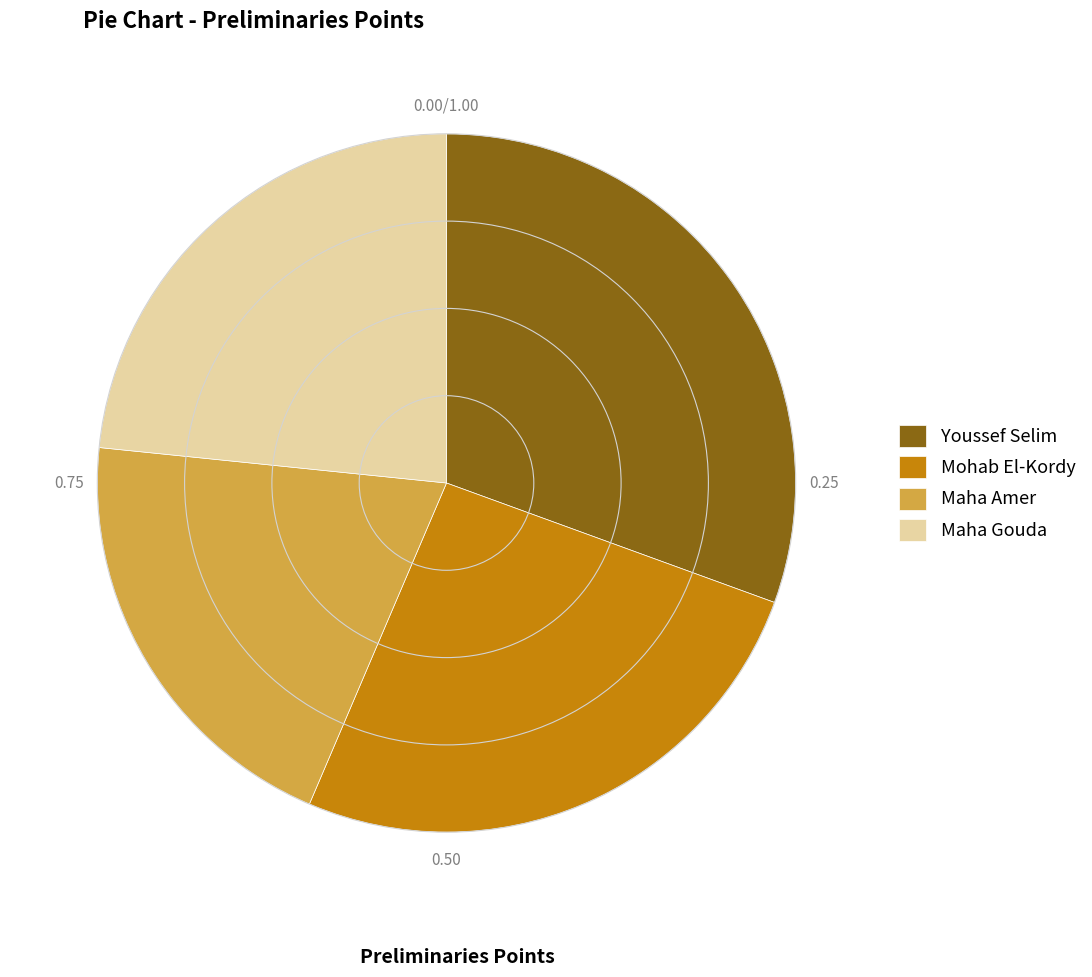

Is the sum of Maha Gouda and Mohab El-Kordy greater than half?

No